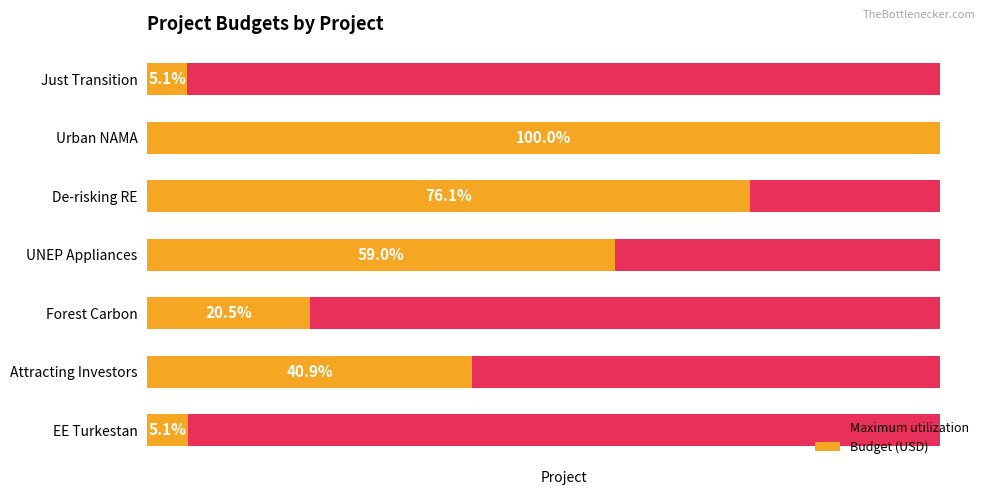

How many groups of bars are there?

7